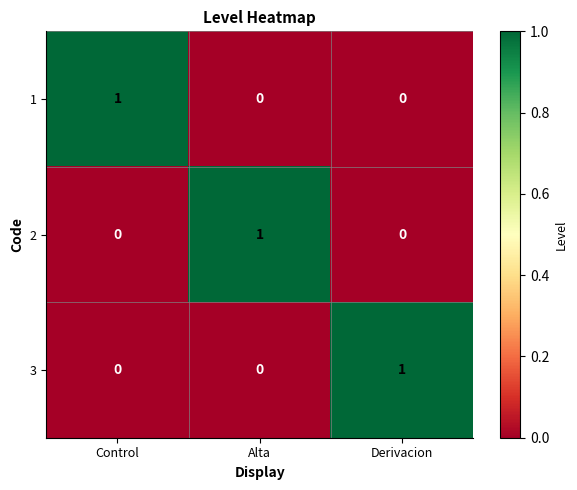

At which label does 1 reach its peak?

Control